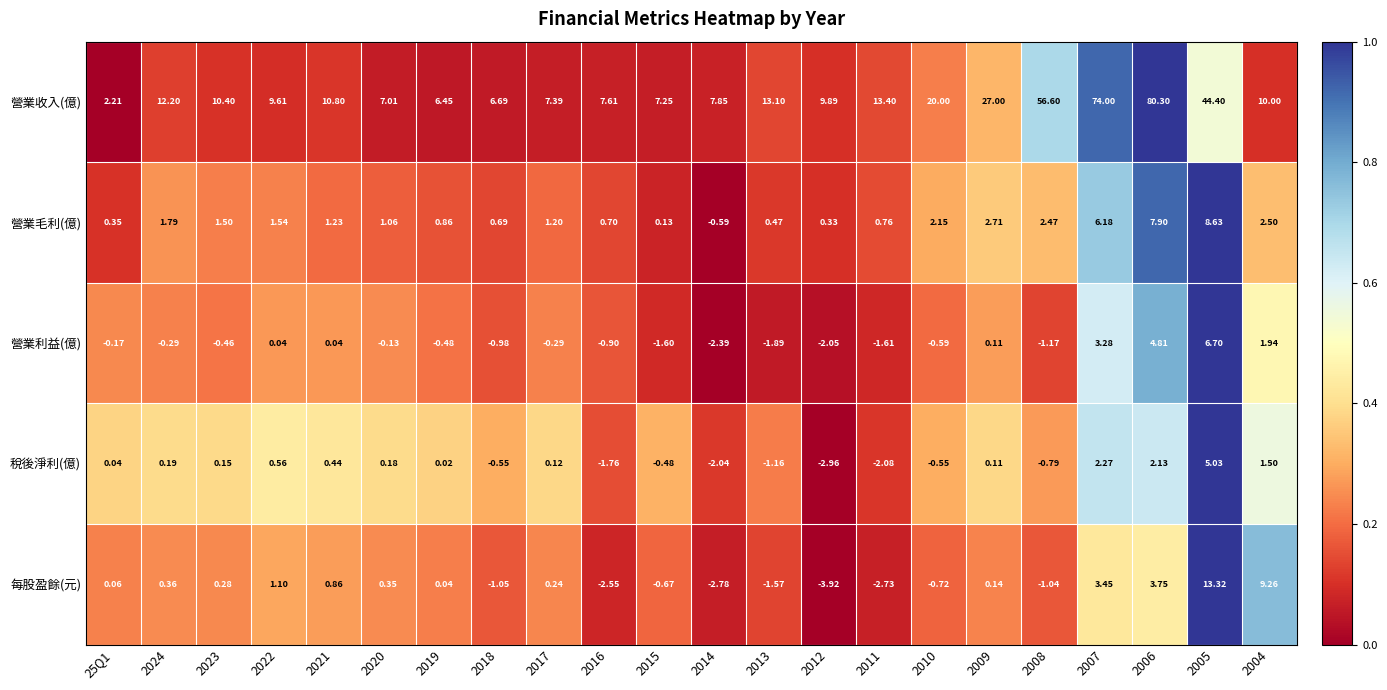

Rank the series at 2018 from highest to lowest value.

營業收入(億), 營業毛利(億), 稅後淨利(億), 營業利益(億), 每股盈餘(元)